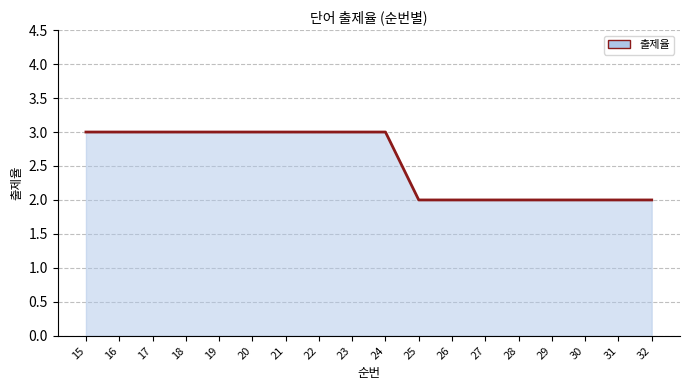

Does the chart have visible grid lines?

Yes